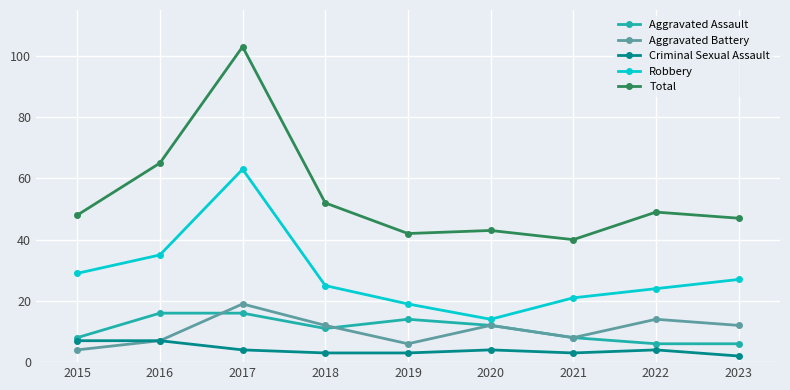

What is the approximate value of Criminal Sexual Assault at 2018?

3